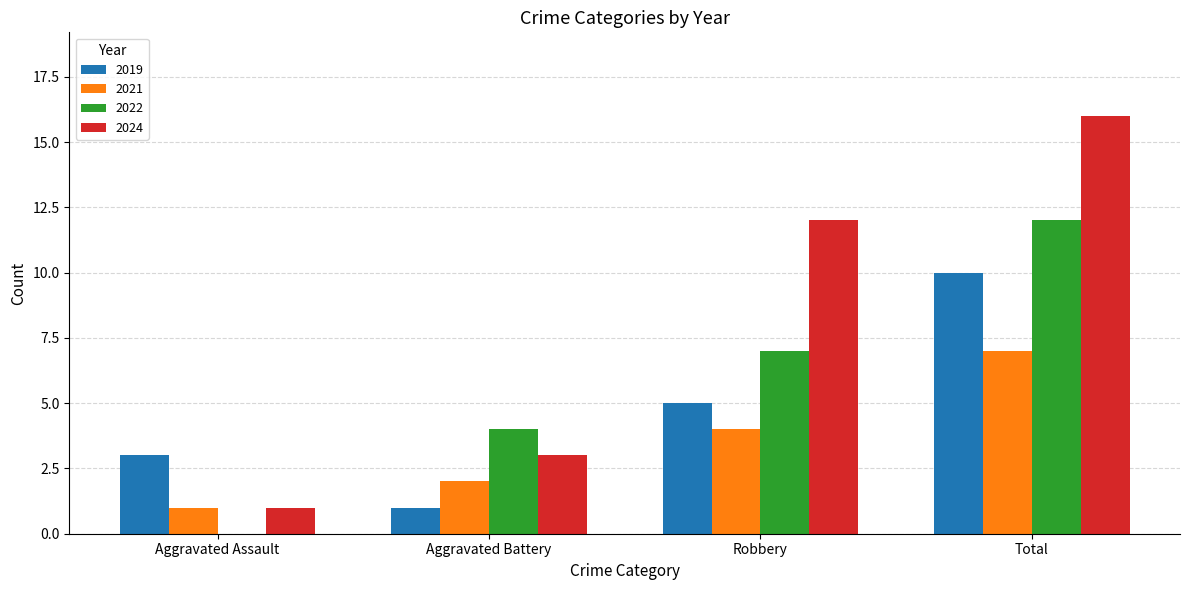

What is the sum of the 2024 values at Aggravated Battery and Total?

19